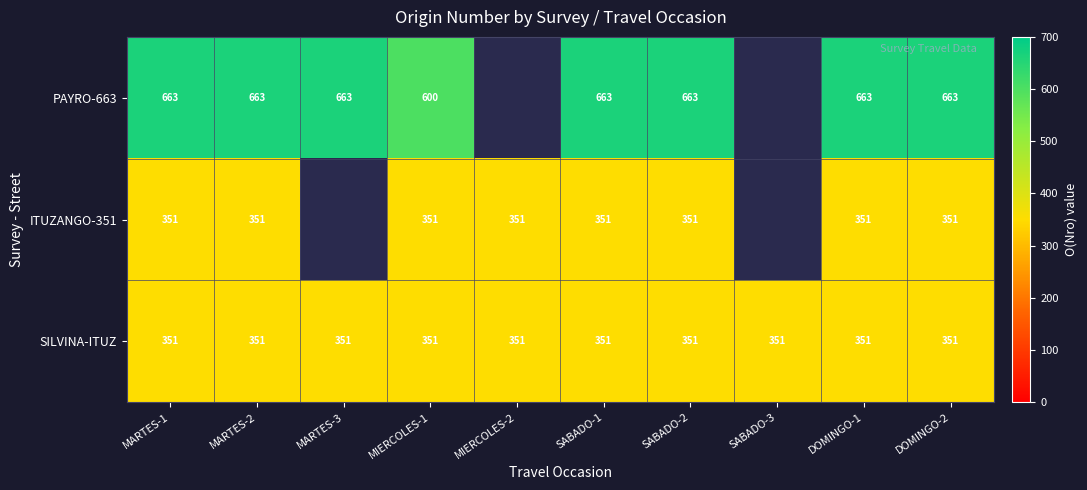

Between MIERCOLES-1 and SABADO-1, which series saw the biggest shift?

PAYRO-663